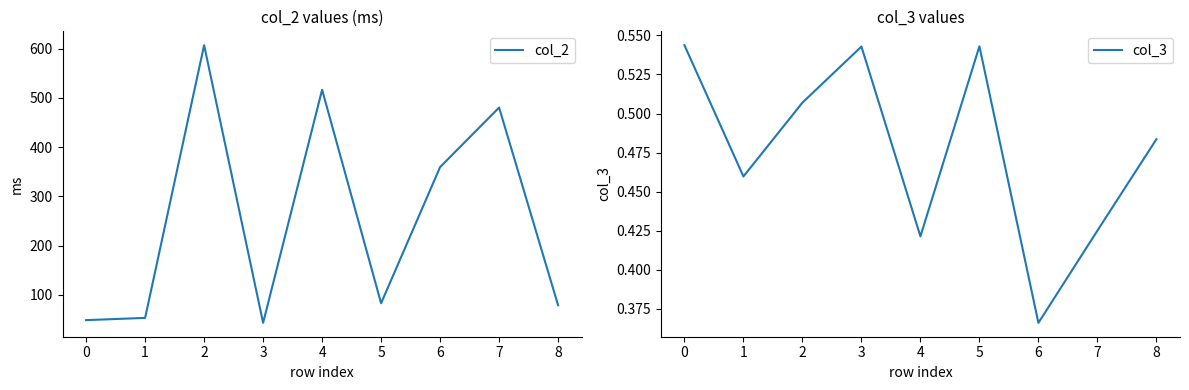

Reading right to left, extract all data points from this chart.

col_2: 78.7	480.5	359.6	82.7	516.7	42.9	607.3	52.9	48.4
col_3: 0.5	0.4	0.4	0.5	0.4	0.5	0.5	0.5	0.5